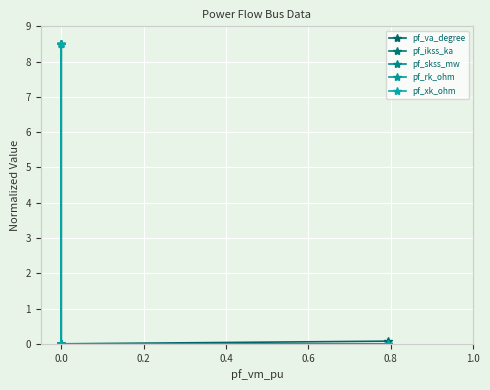

What is the sum of all pf_ikss_ka values?

8.5